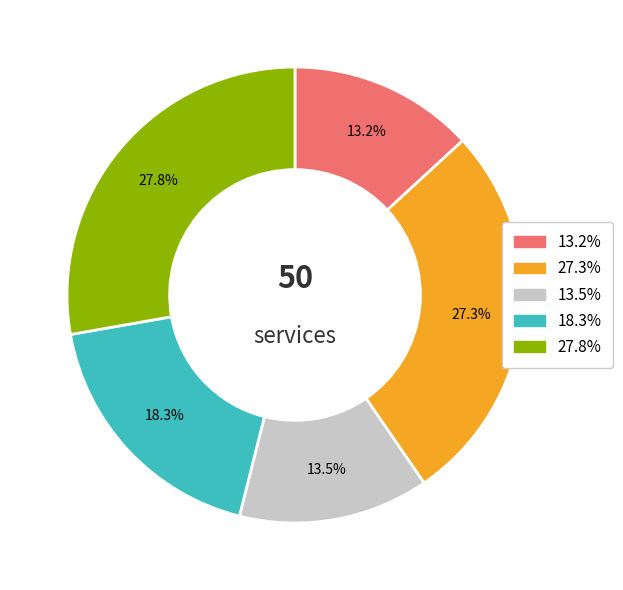

How many segments does this pie chart have?

5